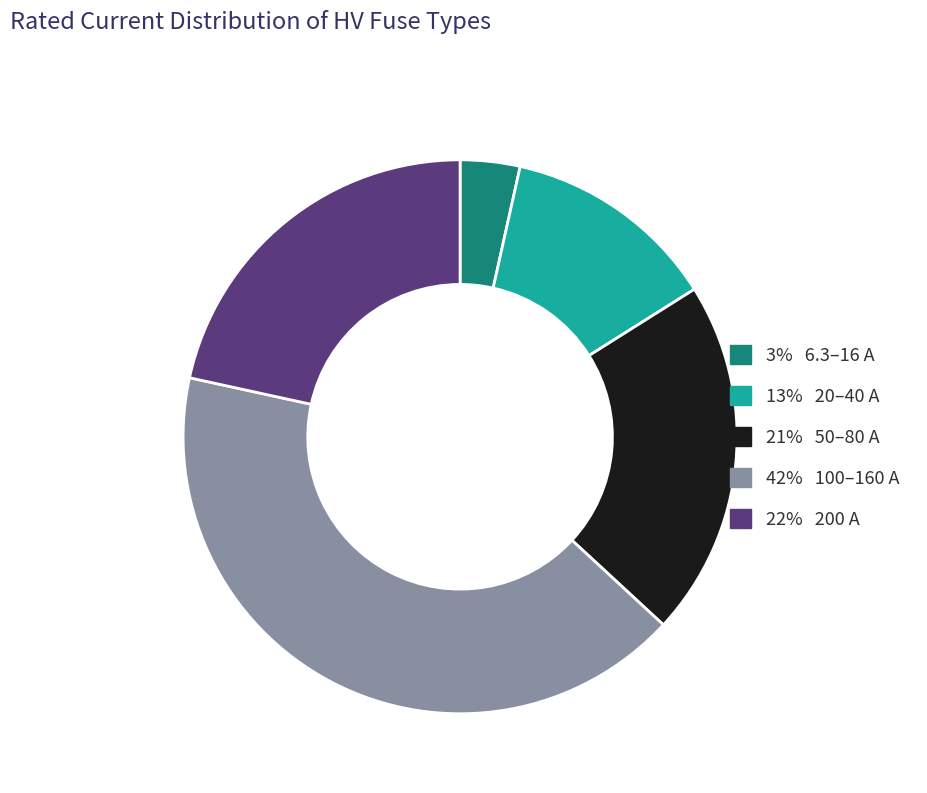

How many segments does this pie chart have?

5